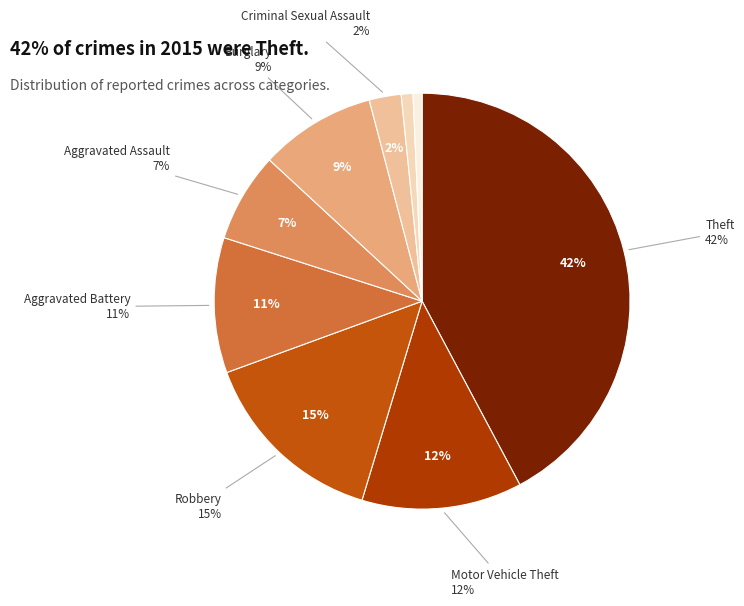

Combined, do Aggravated Assault and Criminal Sexual Assault account for over 50%?

No